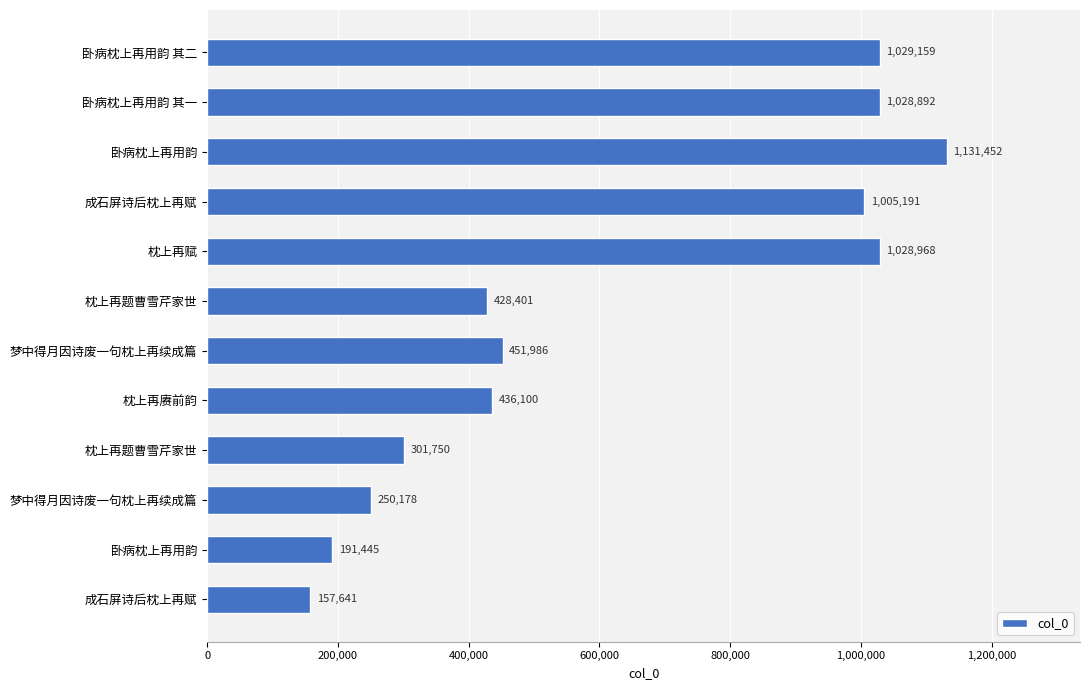

How many data points are less than 451986?

6